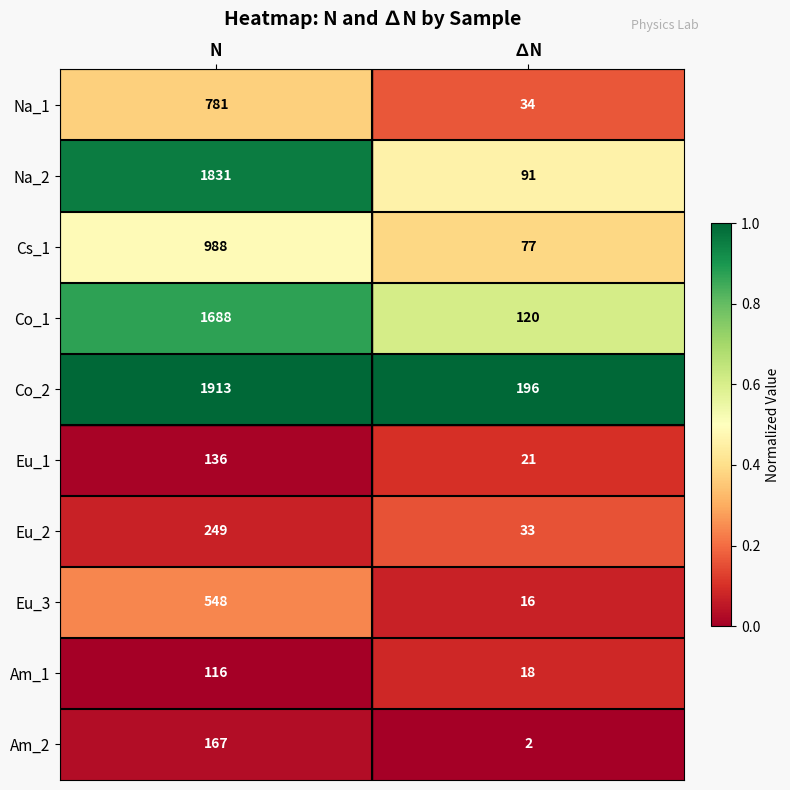

Rank the series at N from highest to lowest value.

Co_2, Na_2, Co_1, Cs_1, Na_1, Eu_3, Eu_2, Am_2, Eu_1, Am_1